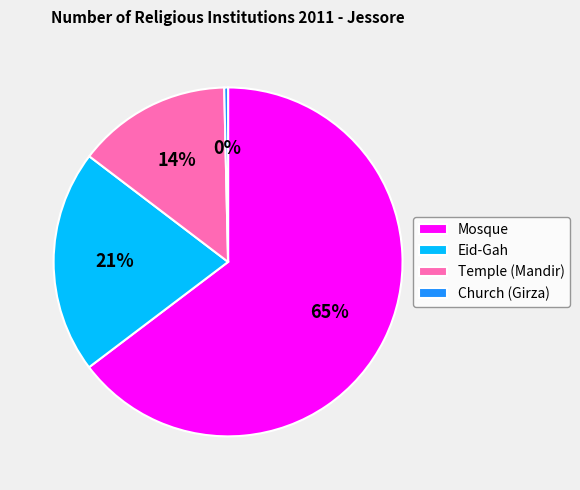

To the nearest percent, what is the combined percentage of Mosque and Church (Girza)?

65%